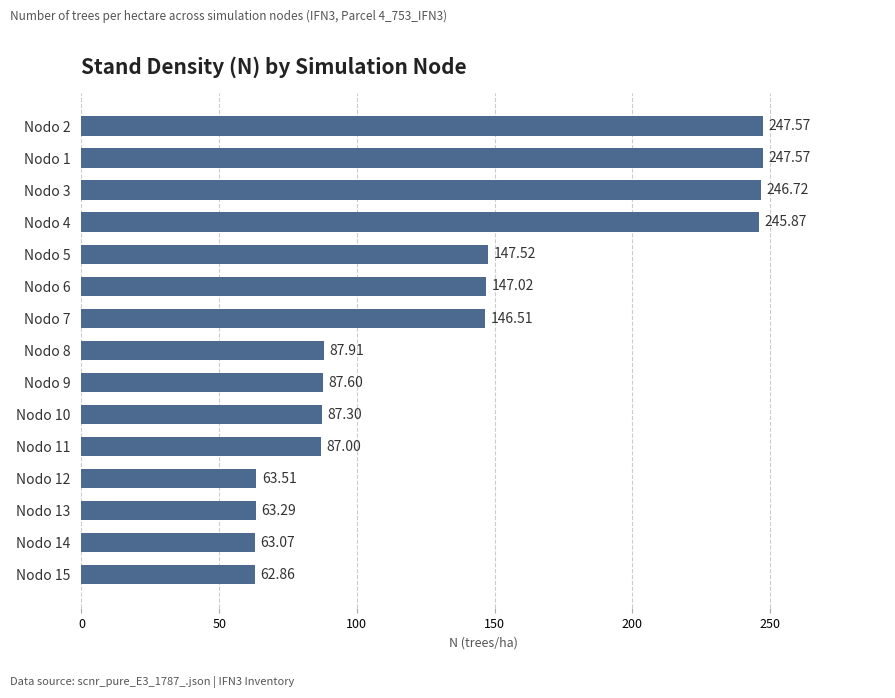

What is the difference between the values at Nodo 14 and Nodo 4?

182.8